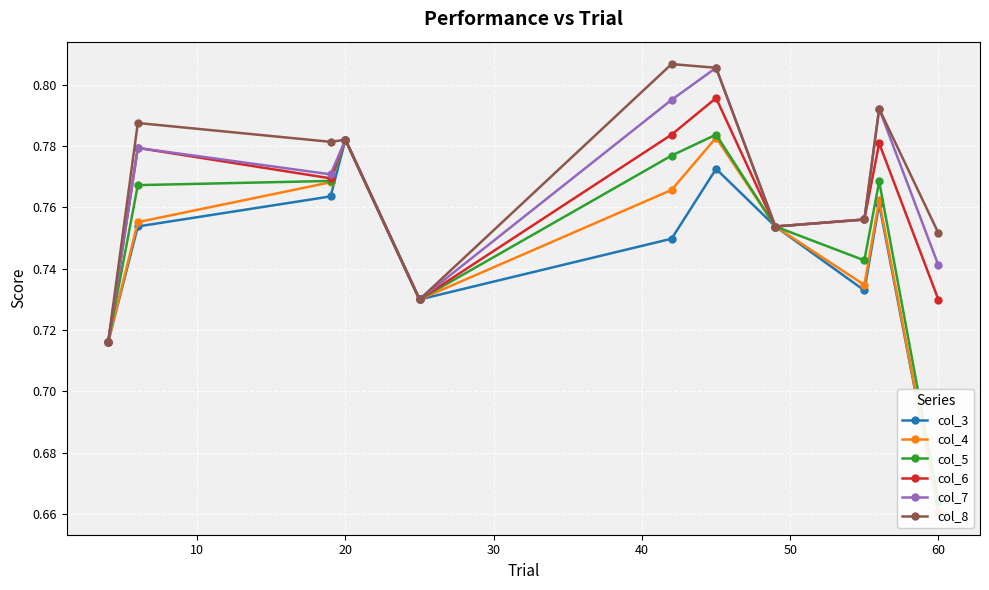

True or false: col_4 and col_7 cross at least once.

False